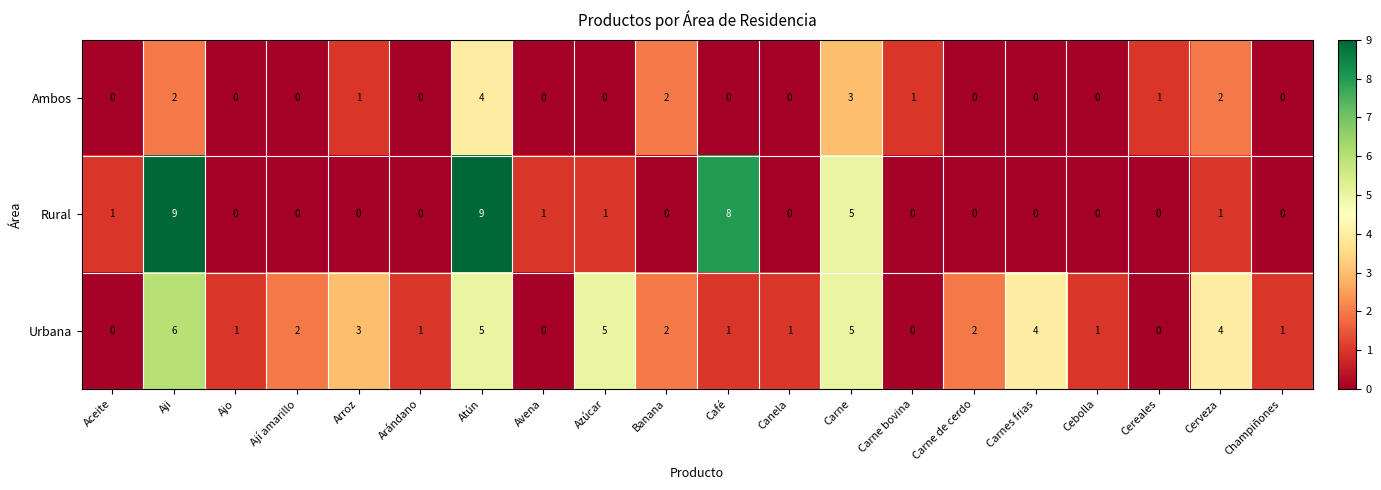

Which series changed the most between Ajo and Azúcar?

Urbana